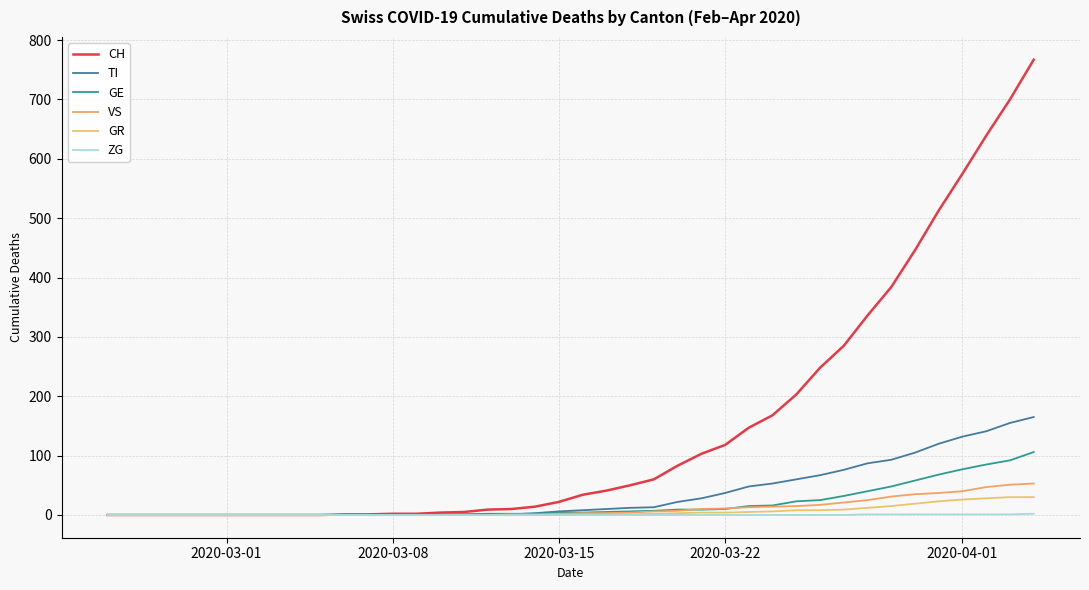

Which category has the lowest value in the GR series?

2020-03-01